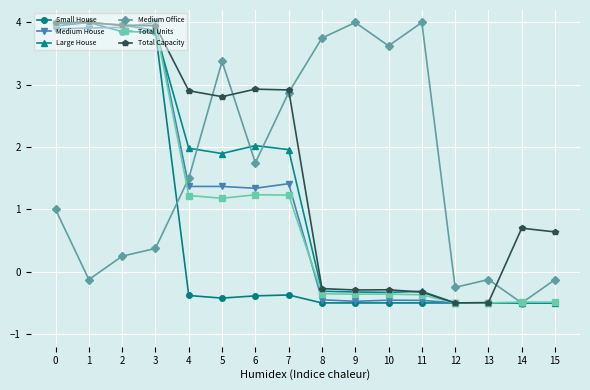

How many values in the Medium House series exceed 1?

8